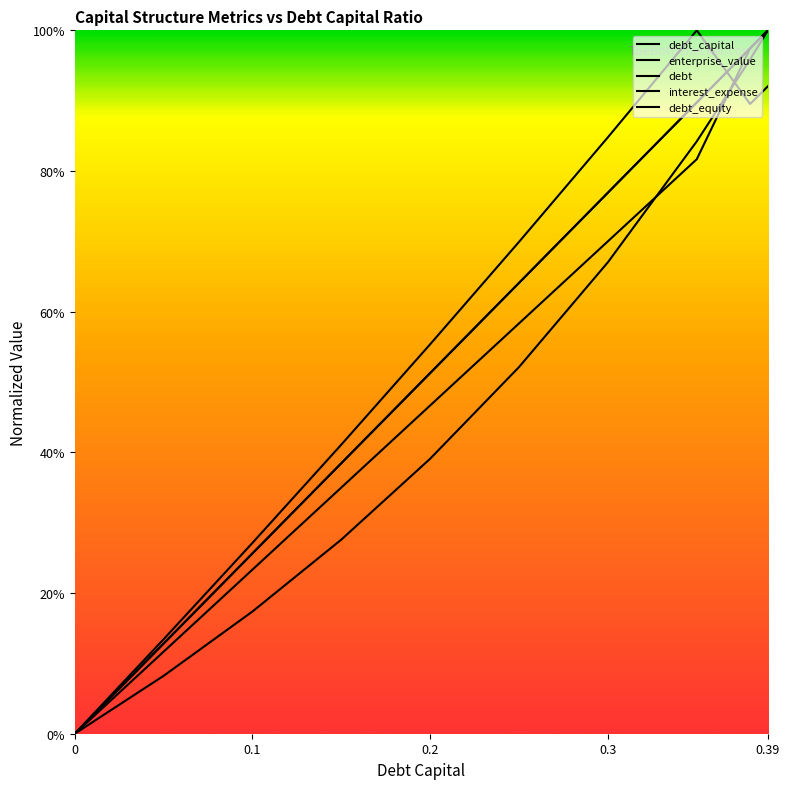

Between which two adjacent categories do interest_expense and debt_equity first intersect?

0.3 and 0.35